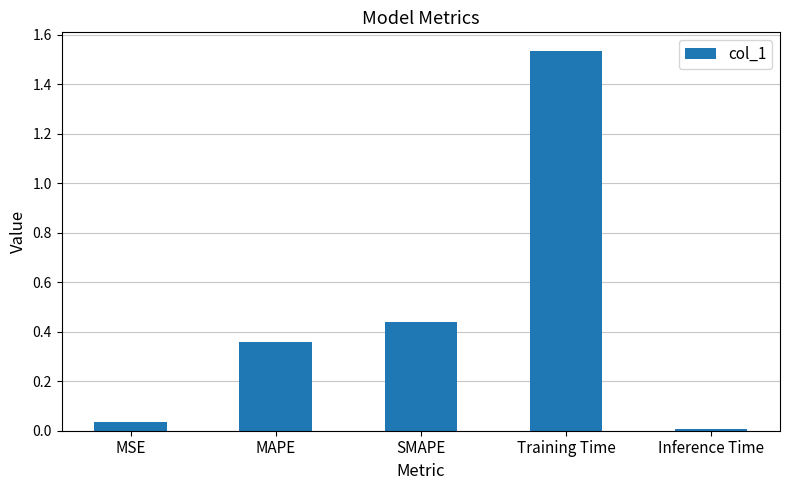

What is the sum of all values?

2.4